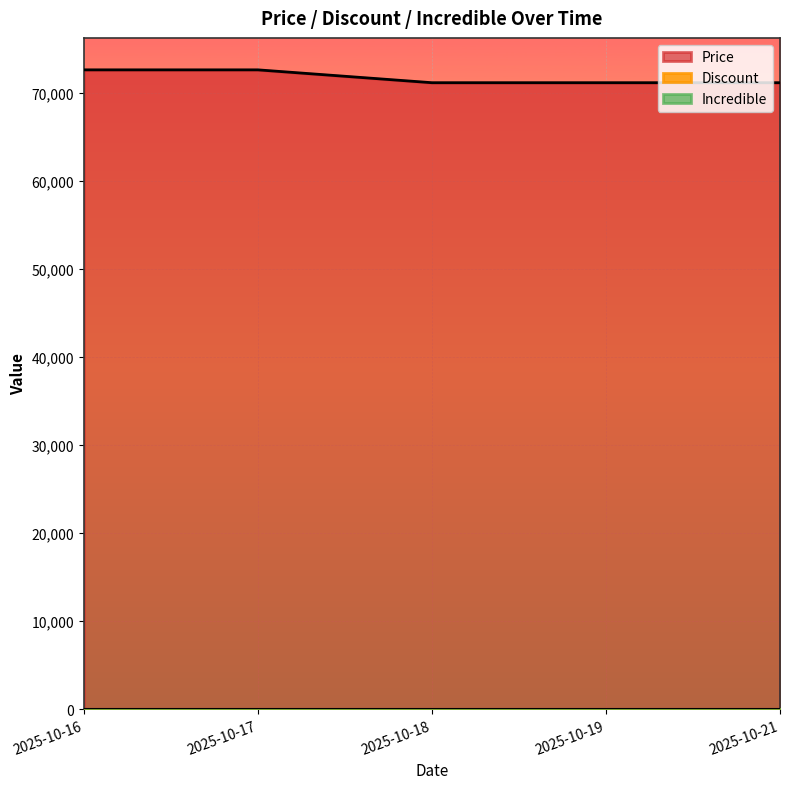

True or false: Discount has more than 2 interior local peaks.

False